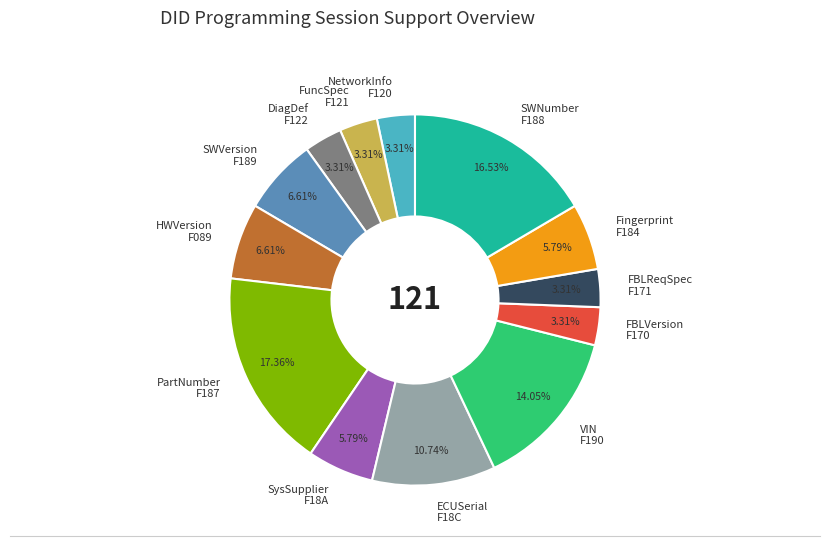

Do FuncSpec F121 and HWVersion F089 together represent more than half of the pie?

No